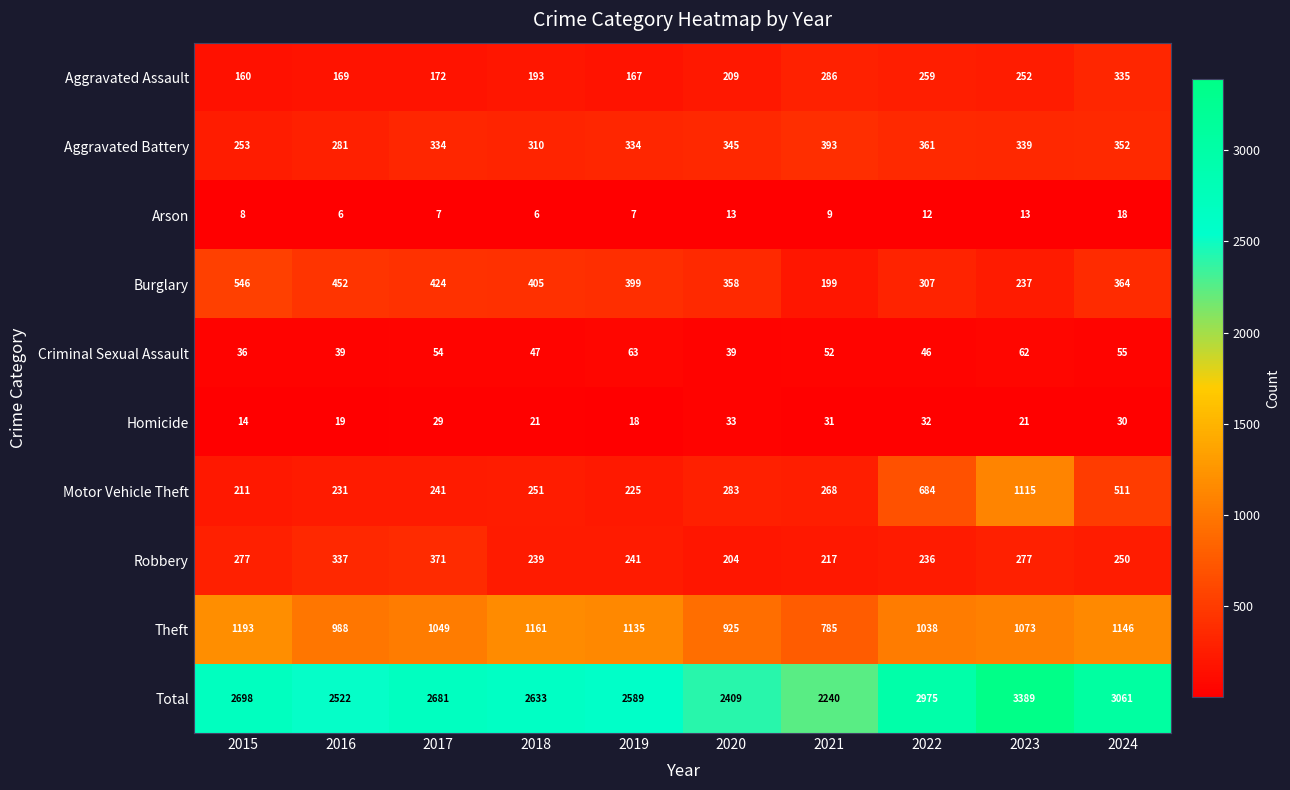

How many distinct data groups are displayed?

10